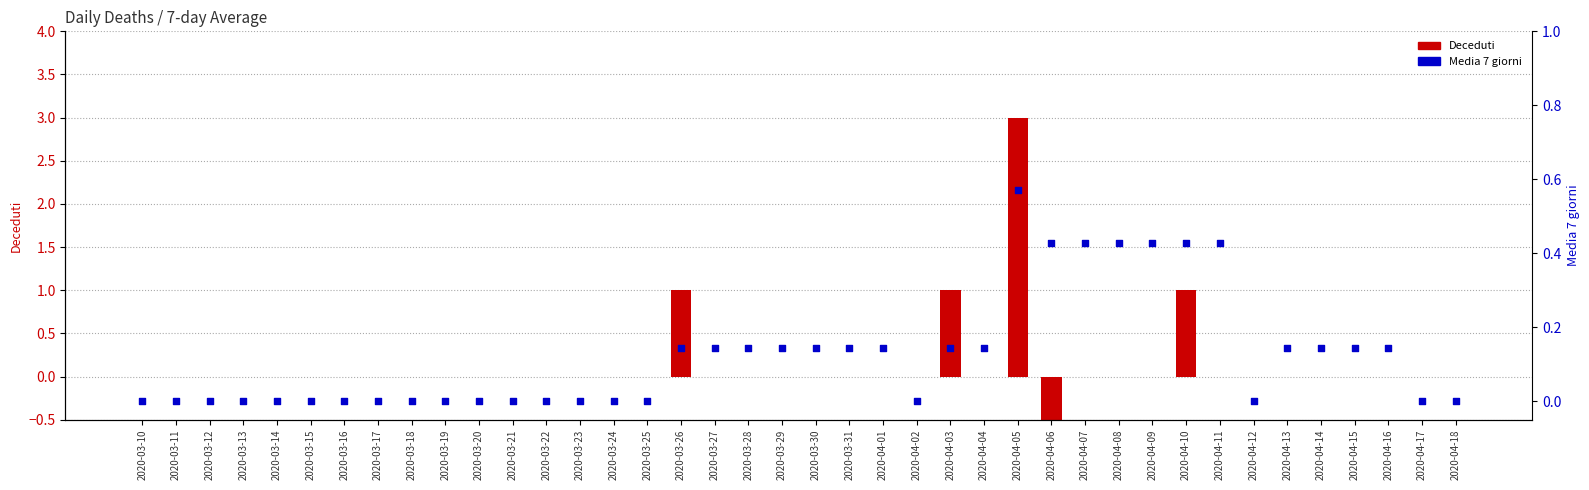

Is the value of Deceduti at 2020-03-16 greater than the value of Media 7 giorni at 2020-04-05?

No